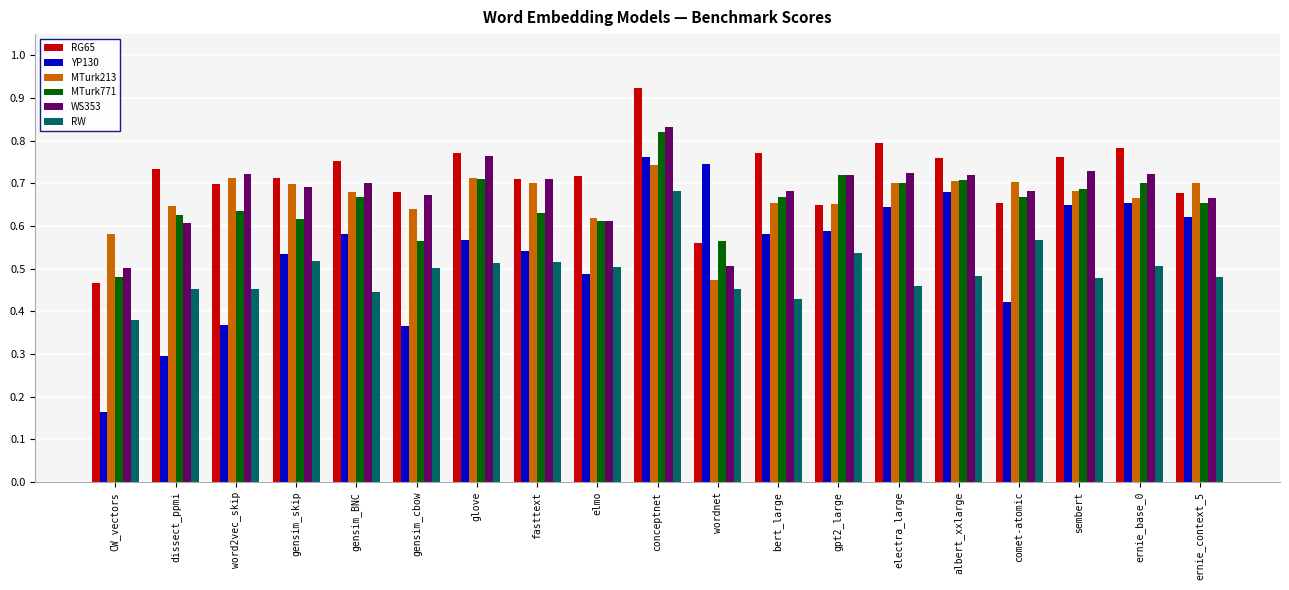

True or false: MTurk213 has a value of 0.7 at ernie_context_5.

True